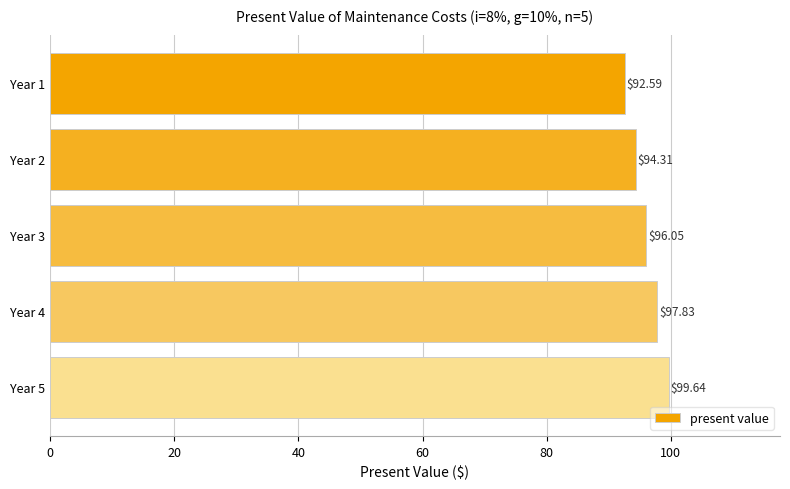

What is the difference between the maximum and minimum values?

7.1